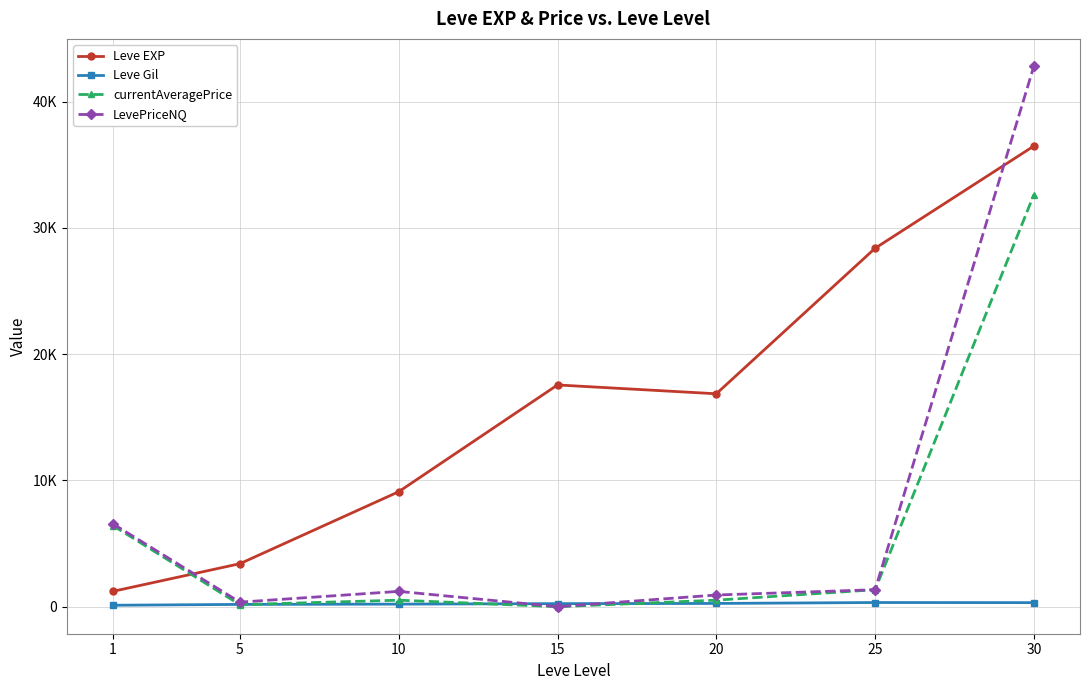

Is the value of currentAveragePrice at 15 greater than the value of LevePriceNQ at 10?

No